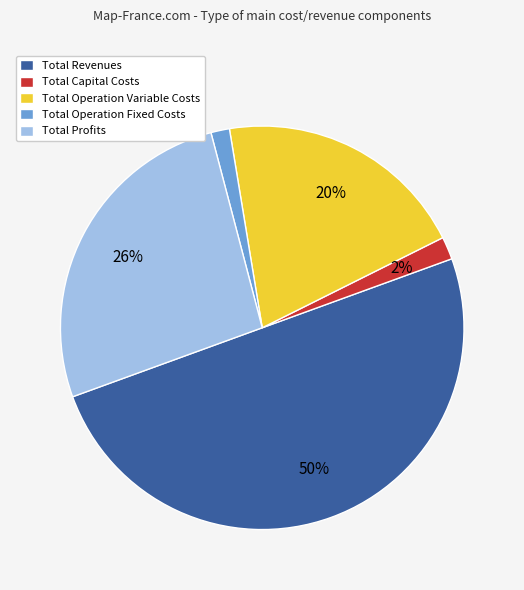

Which category has the biggest portion of the pie?

Total Revenues